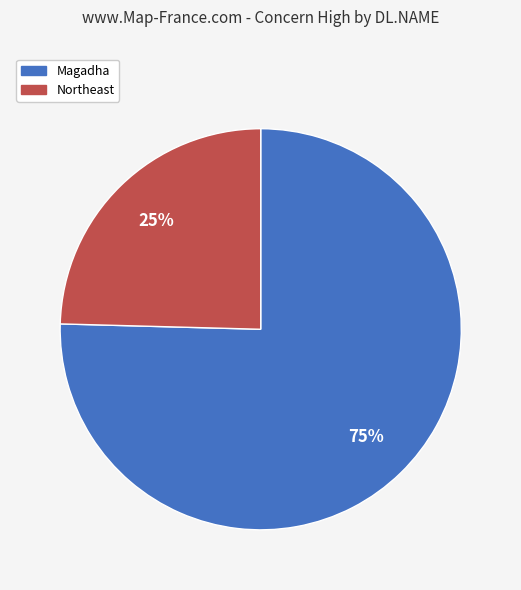

Combined, do Northeast and Magadha account for over 50%?

Yes